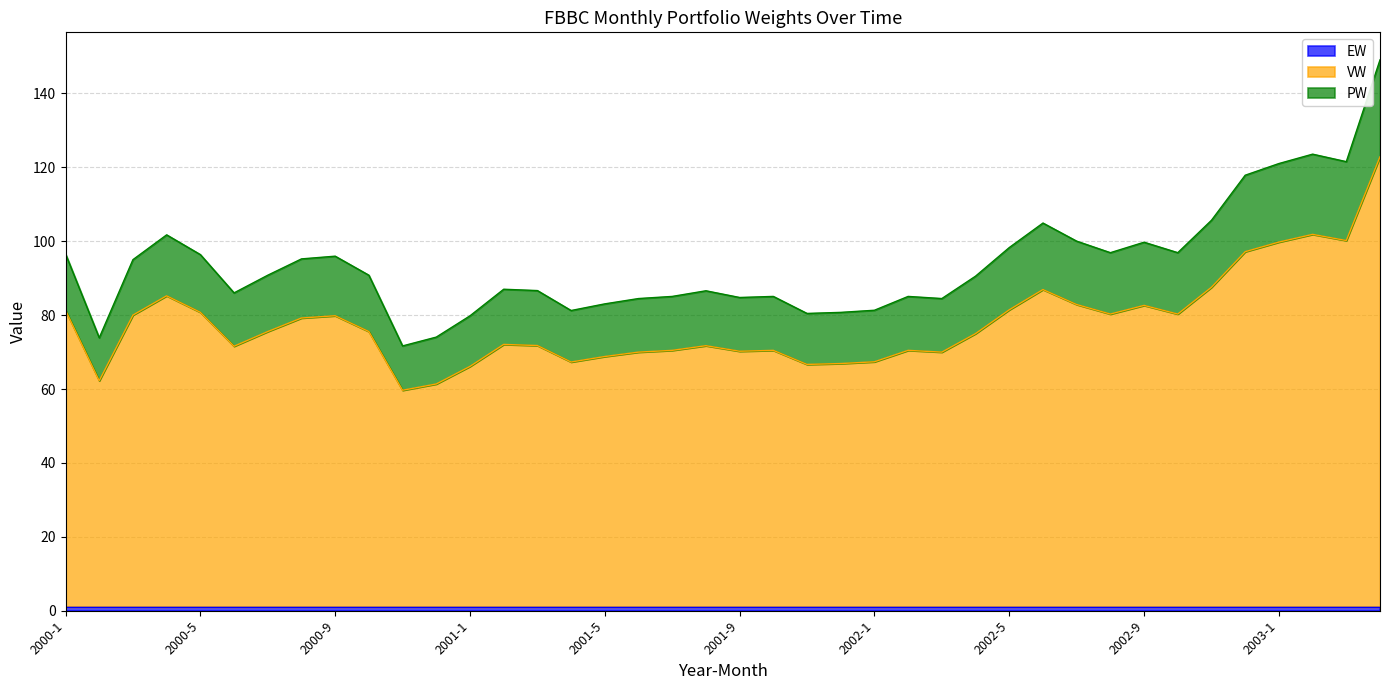

What is the greatest value displayed?

149.1